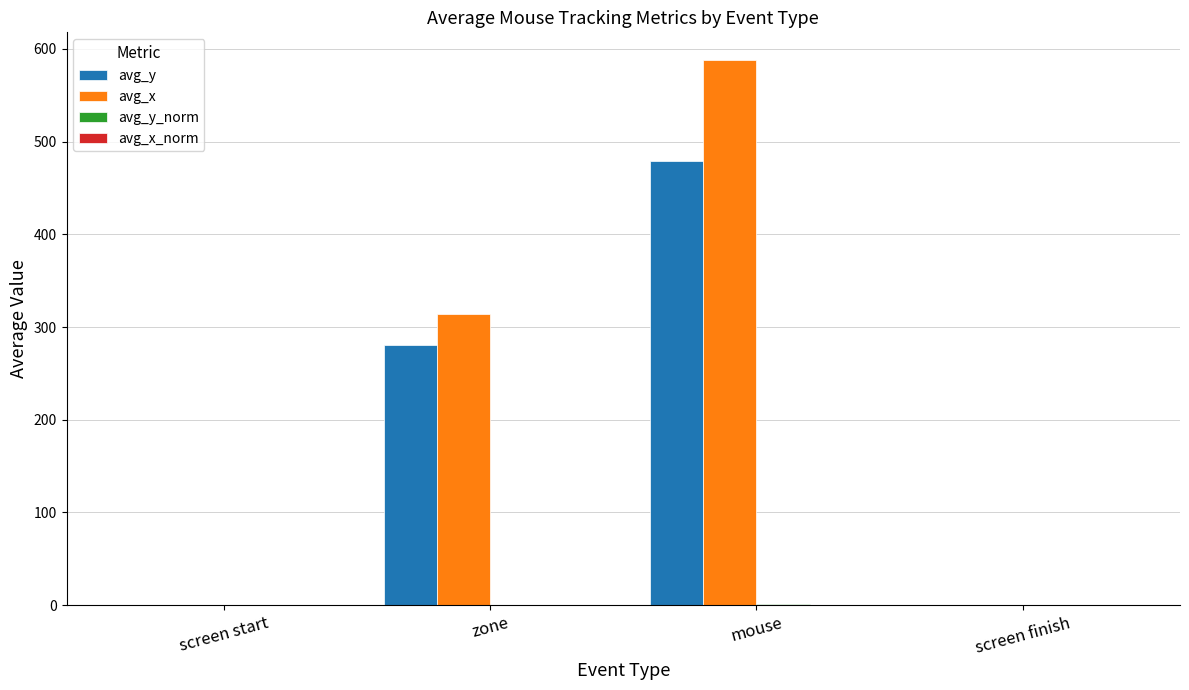

Is it true that avg_y equals -308.3 at screen finish?

False